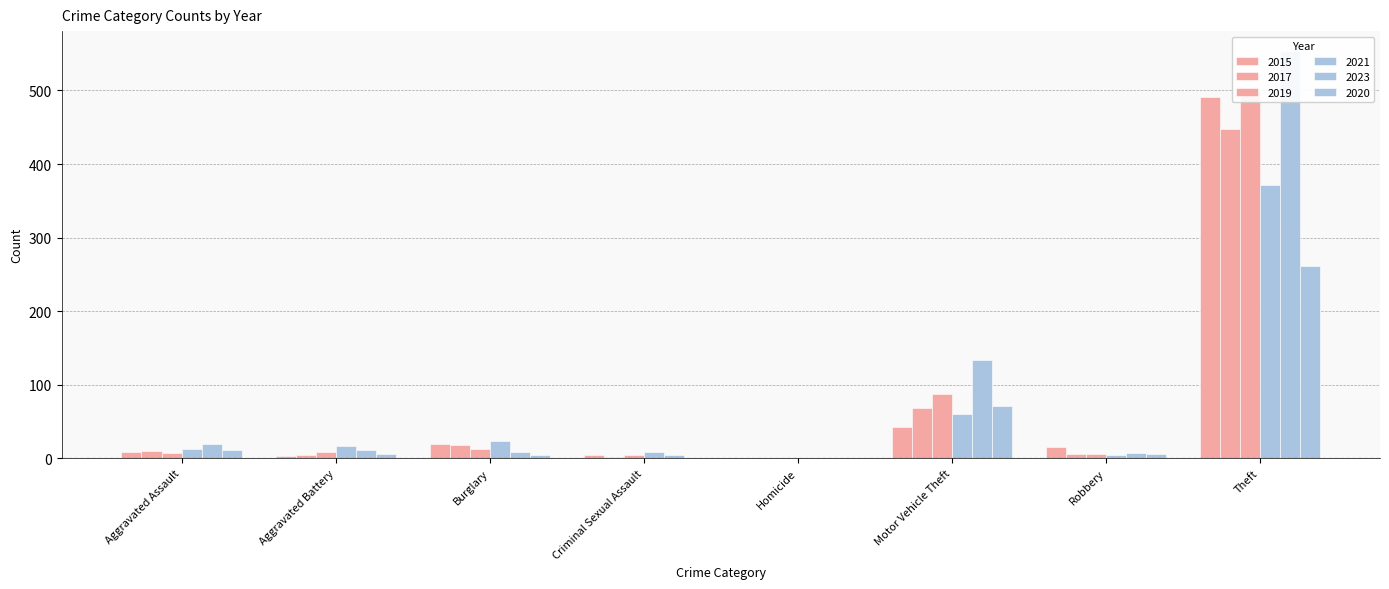

What position from the left is Criminal Sexual Assault?

4